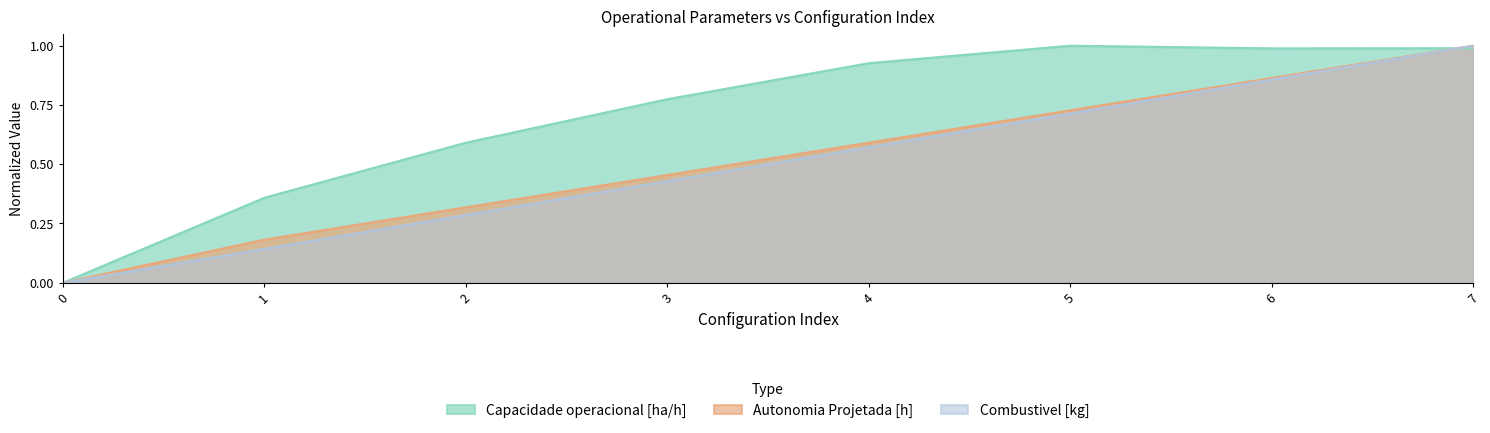

What is the sum of all Autonomia Projetada [h] values?

4.1